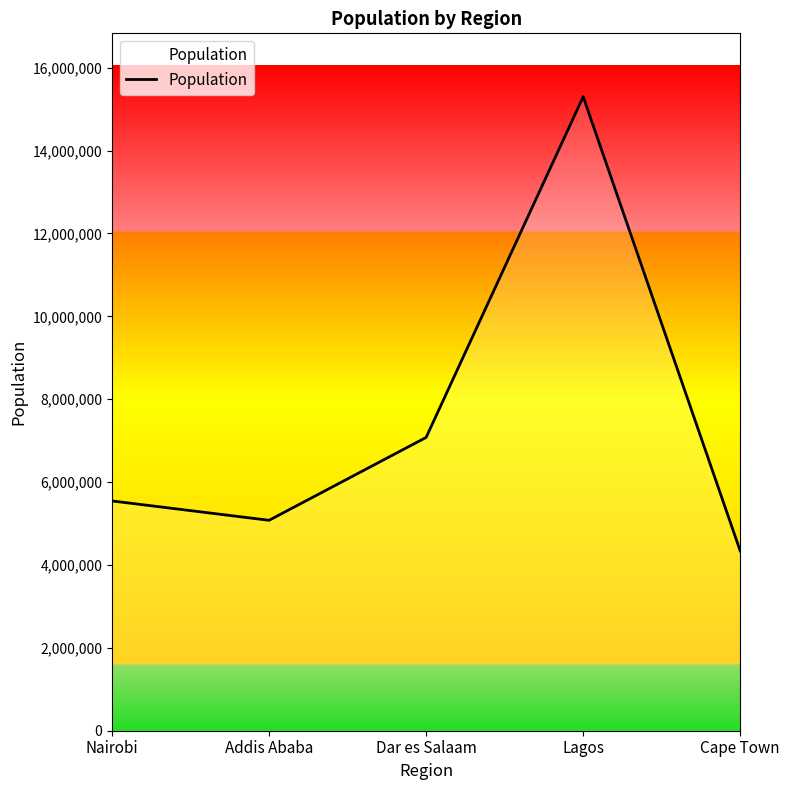

At which category does the data reach its first local valley?

Addis Ababa